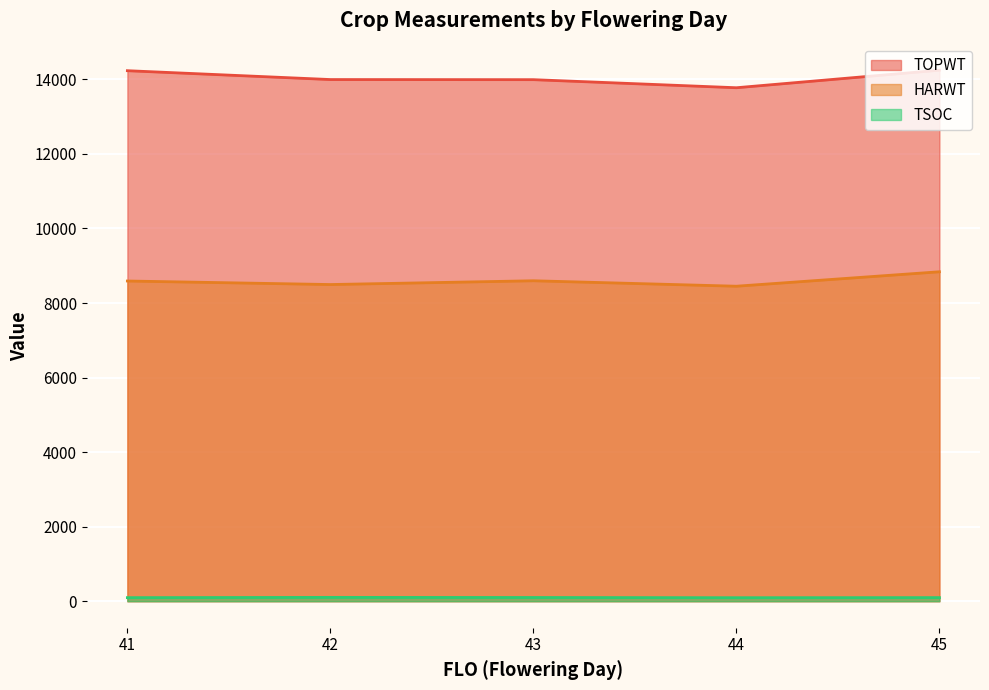

Is the value of TOPWT at 45 greater than the value of TSOC at 45?

Yes